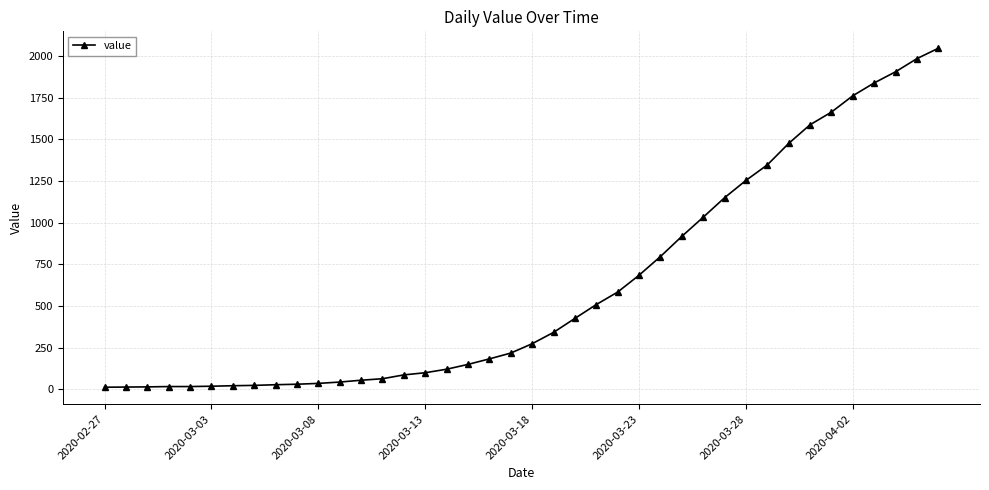

What is the sum of all values?

24844